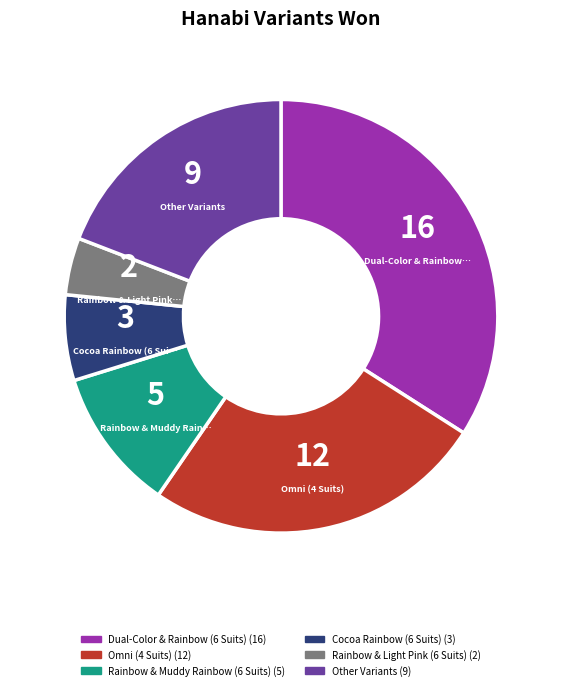

Is there any slice that represents more than half of the pie?

No